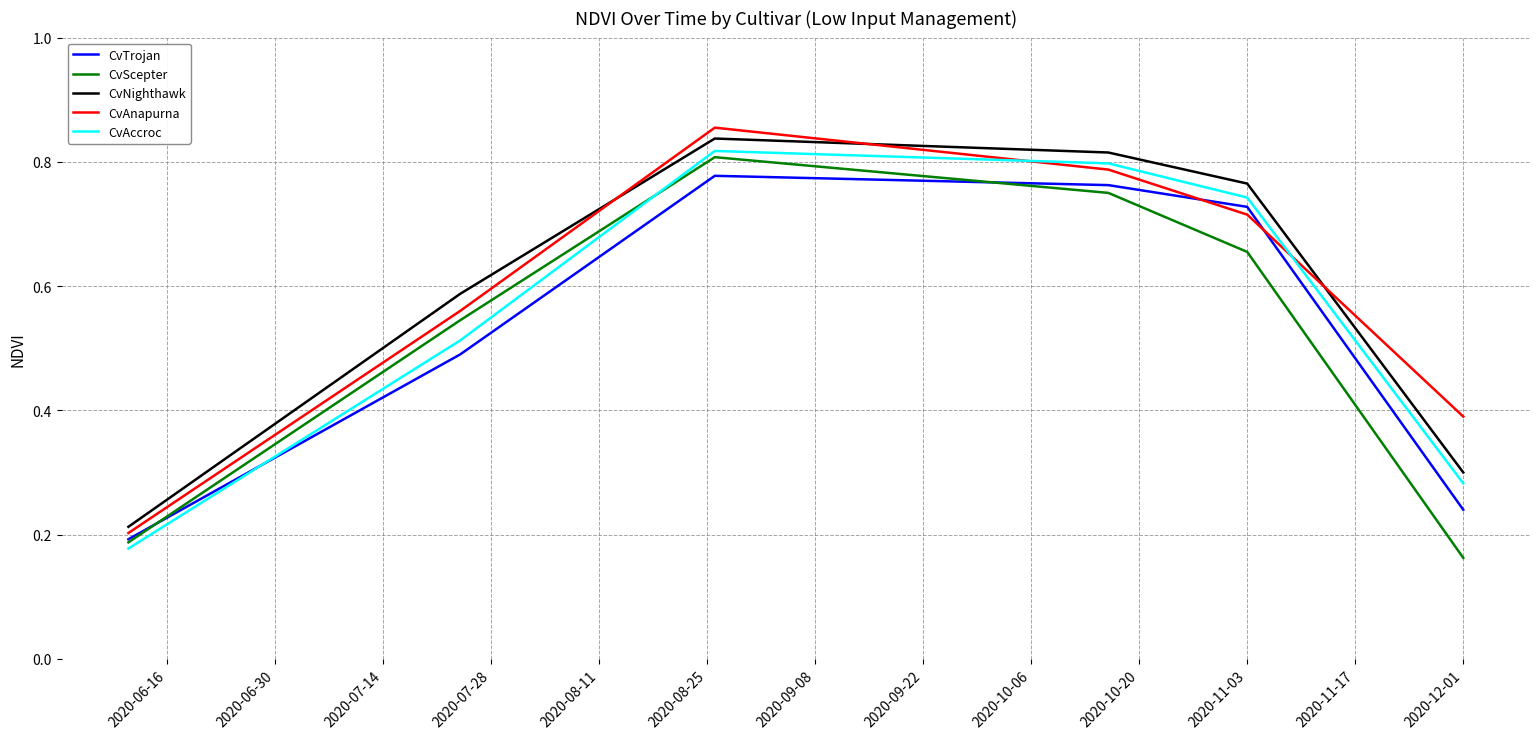

Count the number of data series in this chart.

5